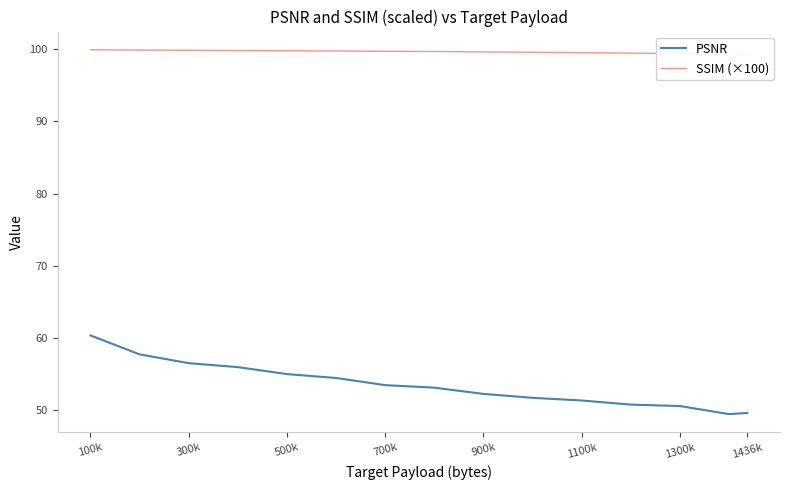

What is the value of the SSIM (×100) point at the 11th from the left?

99.5